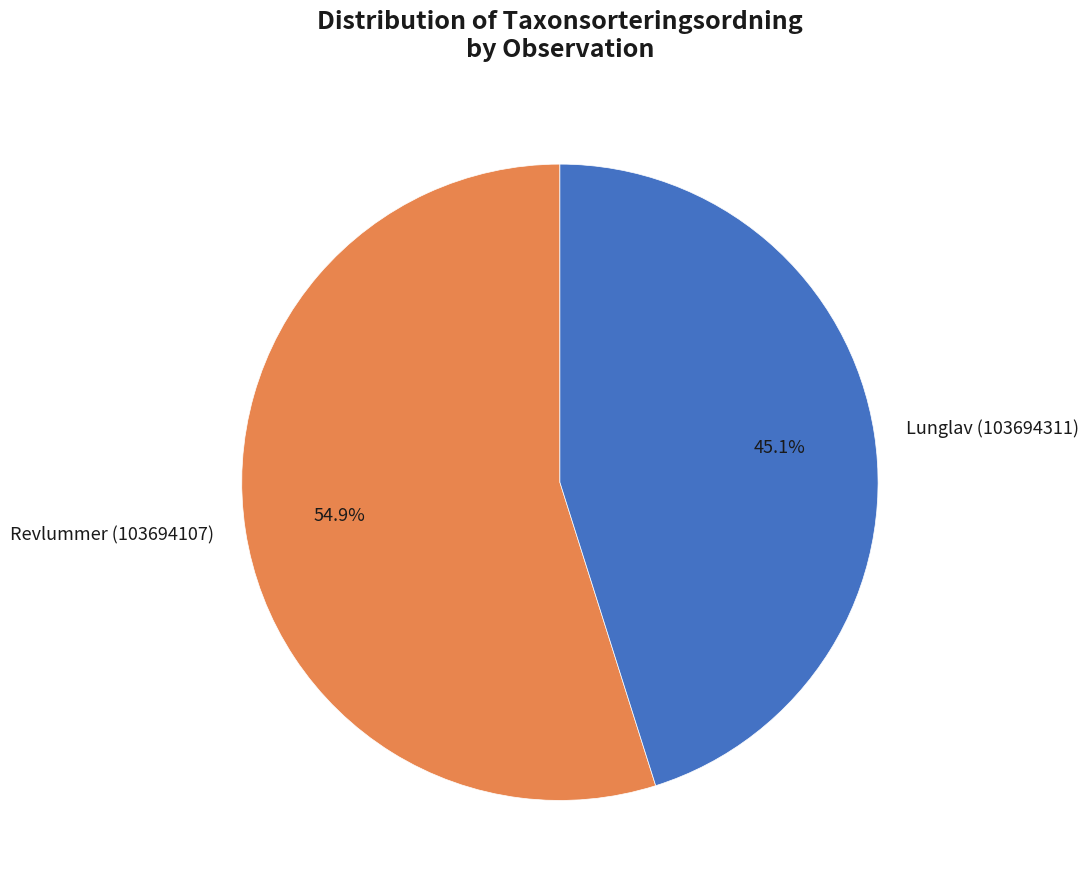

To the nearest percent, what is the average slice percentage?

50%